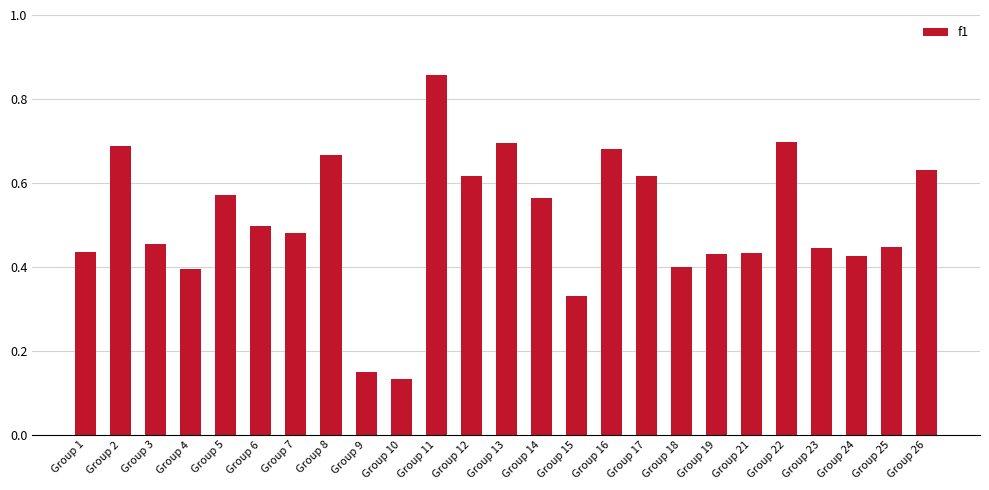

What is the sum of all values?

12.7